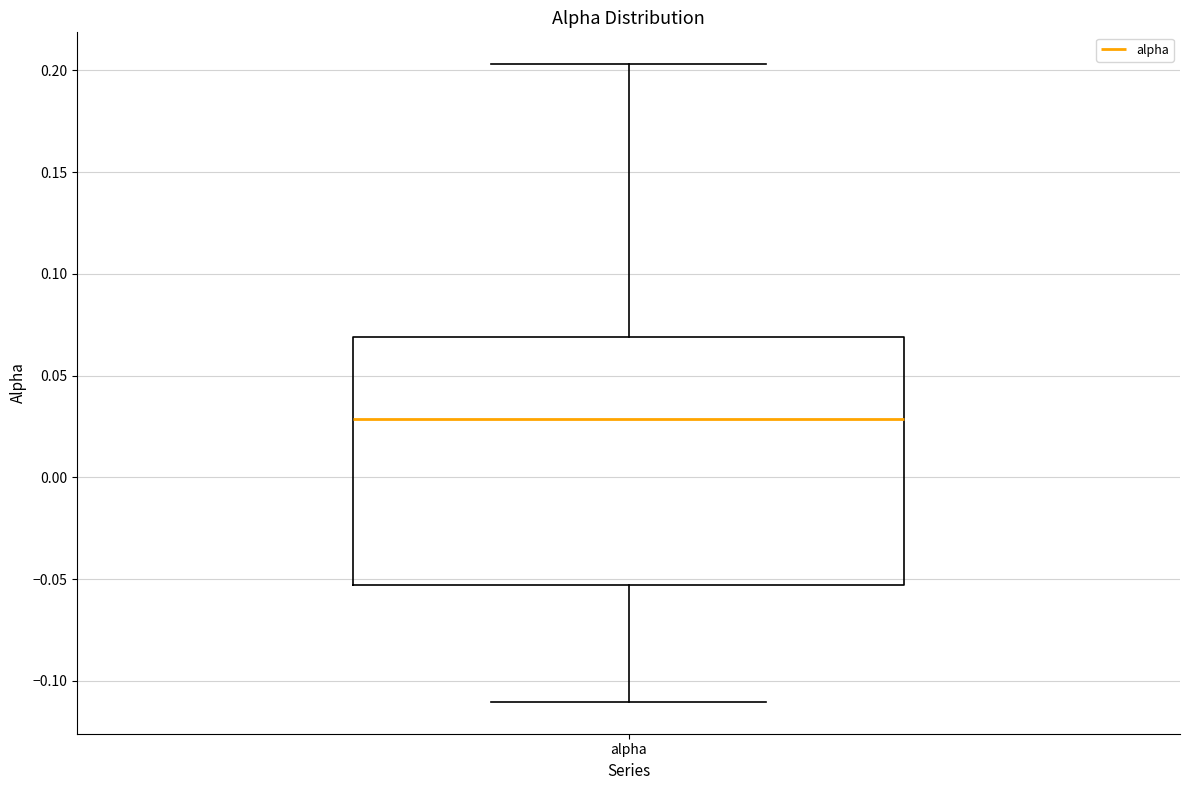

Transcribe this box plot: give where the median line is, the range the box spans, and where the two whiskers end, as read against the y-axis. The values are not printed on the chart, so give them approximately, as read against the axis.

median 0.030, box -0.055 to 0.070, whiskers -0.110 to 0.205